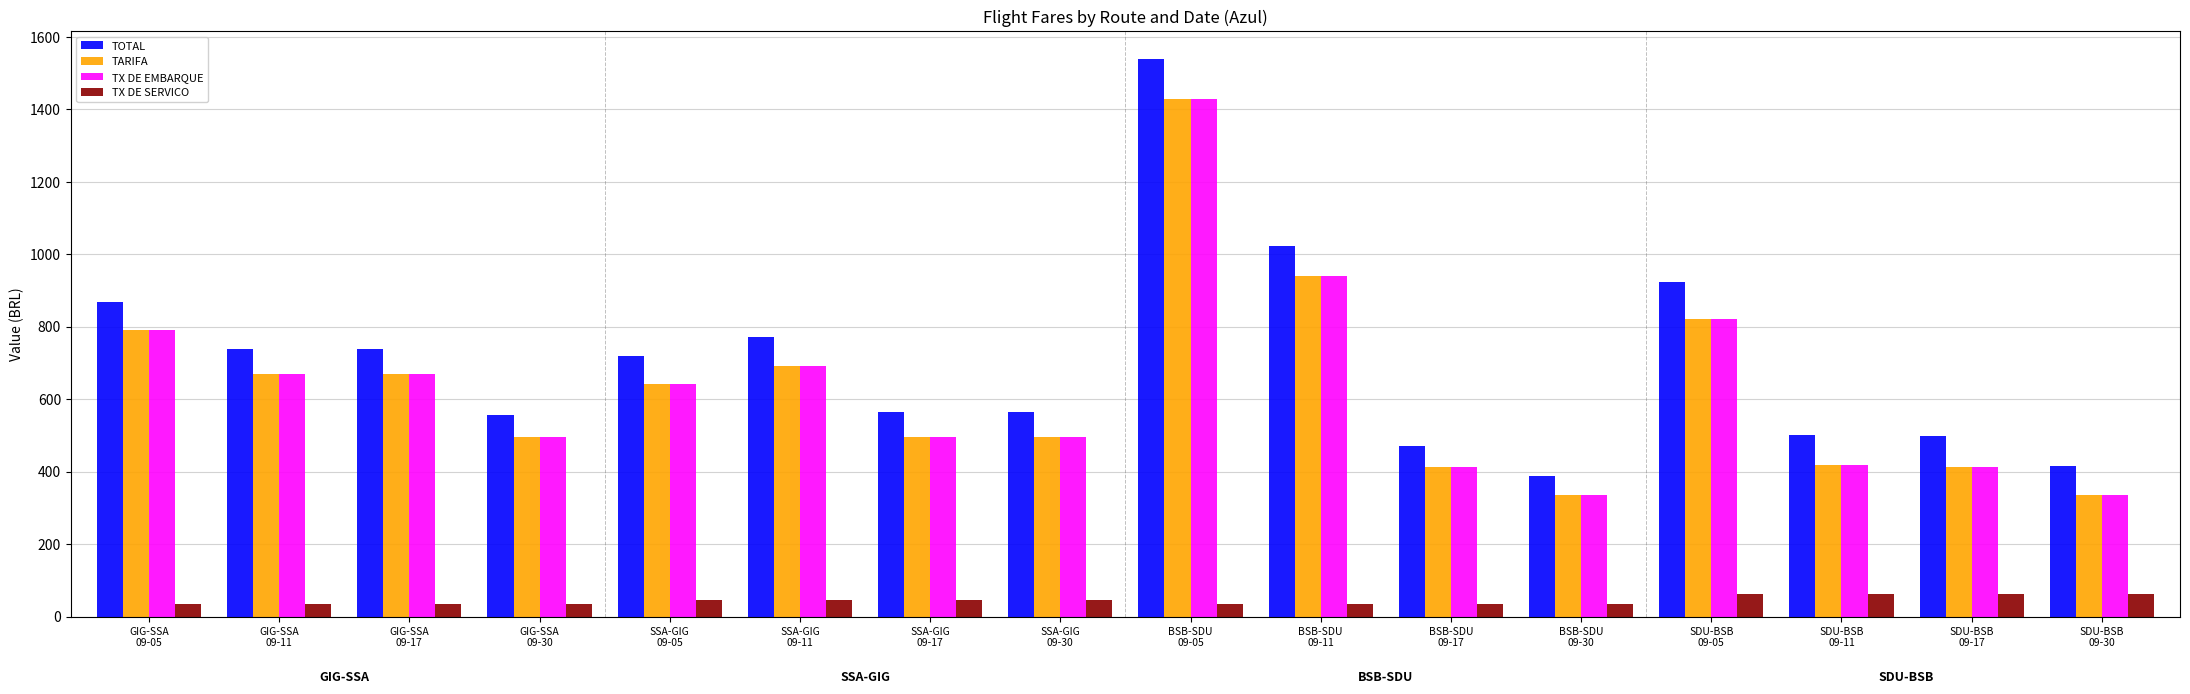

What is the label of the 1st bar from the left?

GIG-SSA
09-05